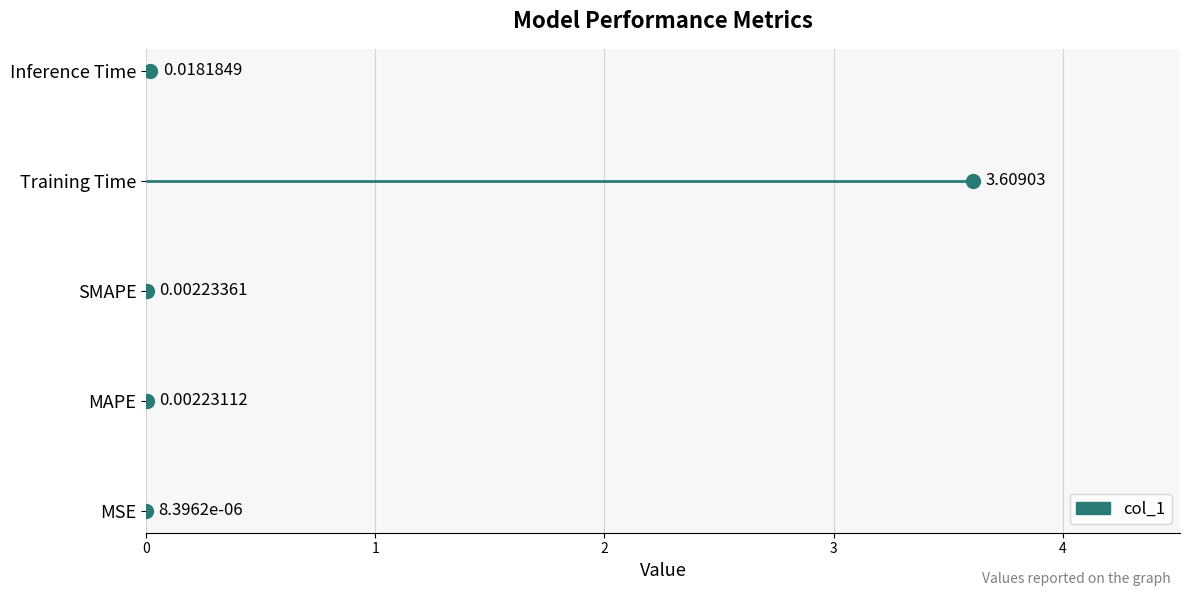

What is the label of the 4th point from the right?

MAPE